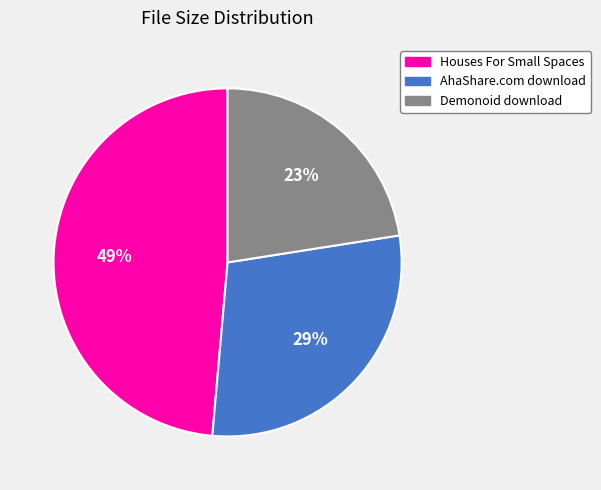

Between Demonoid download and Houses For Small Spaces, which is larger?

Houses For Small Spaces